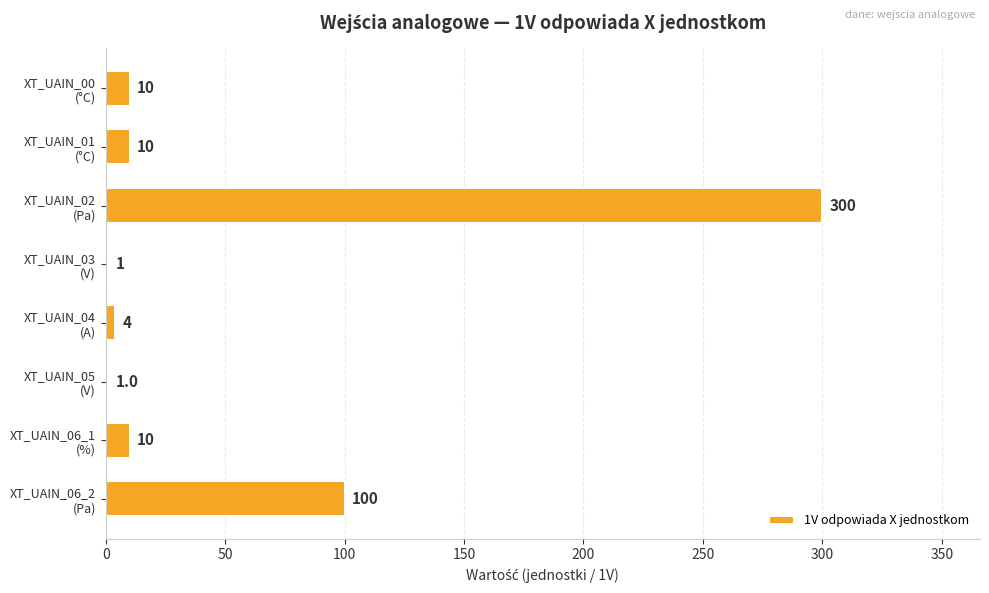

What is the greatest value displayed?

300